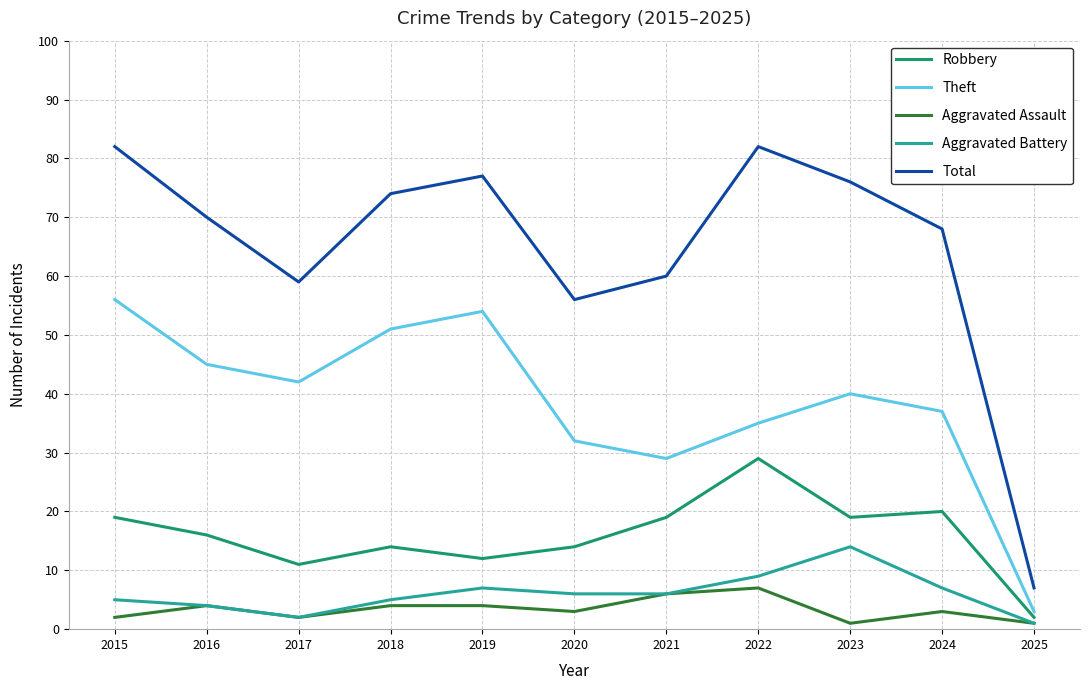

What is the total value across all series at 2024?

135